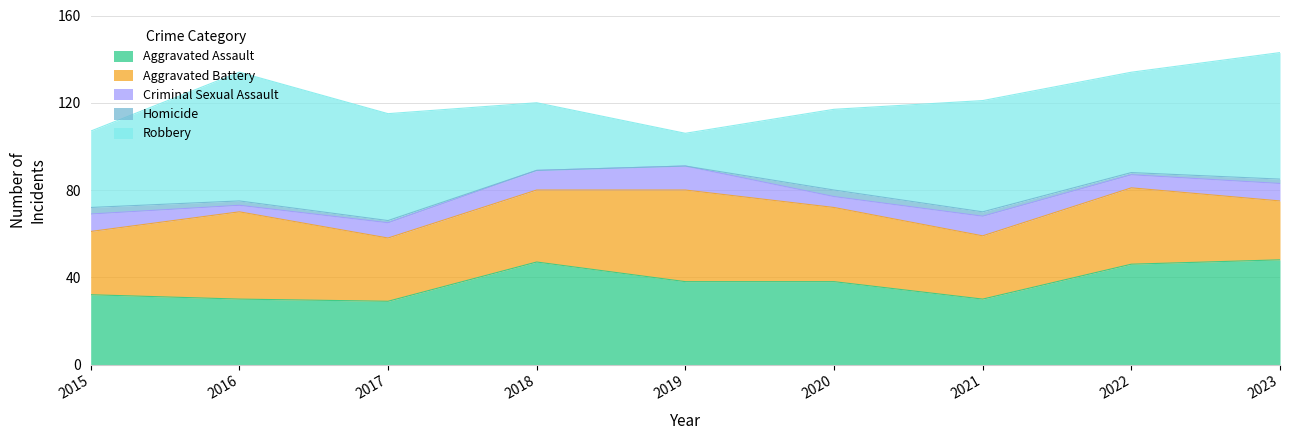

Rank the series by their maximum value, from highest to lowest.

Robbery, Aggravated Assault, Aggravated Battery, Criminal Sexual Assault, Homicide